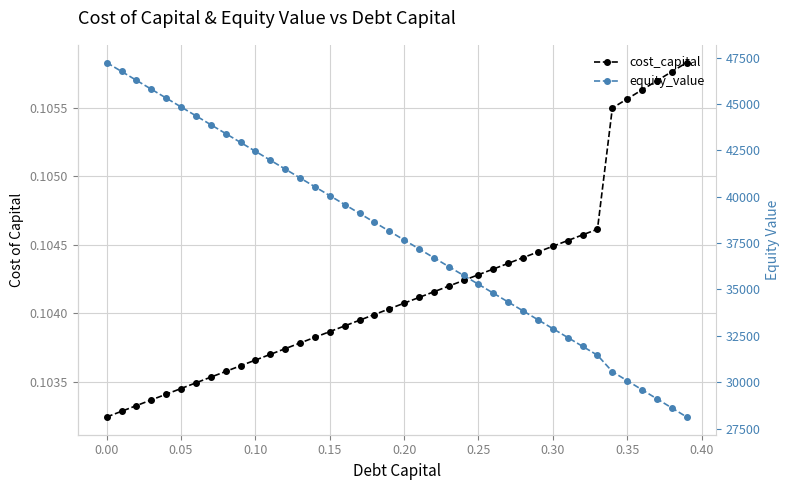

Reading left to right, what are all the values shown in this chart?

cost_capital: 0.1	0.1	0.1	0.1	0.1	0.1	0.1	0.1	0.1	0.1	0.1	0.1	0.1	0.1	0.1	0.1	0.1	0.1	0.1	0.1	0.1	0.1	0.1	0.1	0.1	0.1	0.1	0.1	0.1	0.1	0.1	0.1	0.1	0.1	0.1	0.1	0.1	0.1	0.1	0.1
equity_value: 47231.7	46753.2	46274.7	45796.2	45317.8	44839.4	44361.0	43882.6	43404.3	42925.9	42447.6	41969.3	41491.1	41012.8	40534.6	40056.4	39578.2	39100.0	38621.9	38143.8	37665.6	37187.6	36709.5	36231.4	35753.4	35275.4	34797.4	34319.4	33841.5	33363.6	32885.7	32407.8	31929.9	31452.1	30567.5	30078.2	29589.0	29099.9	28610.8	28121.7